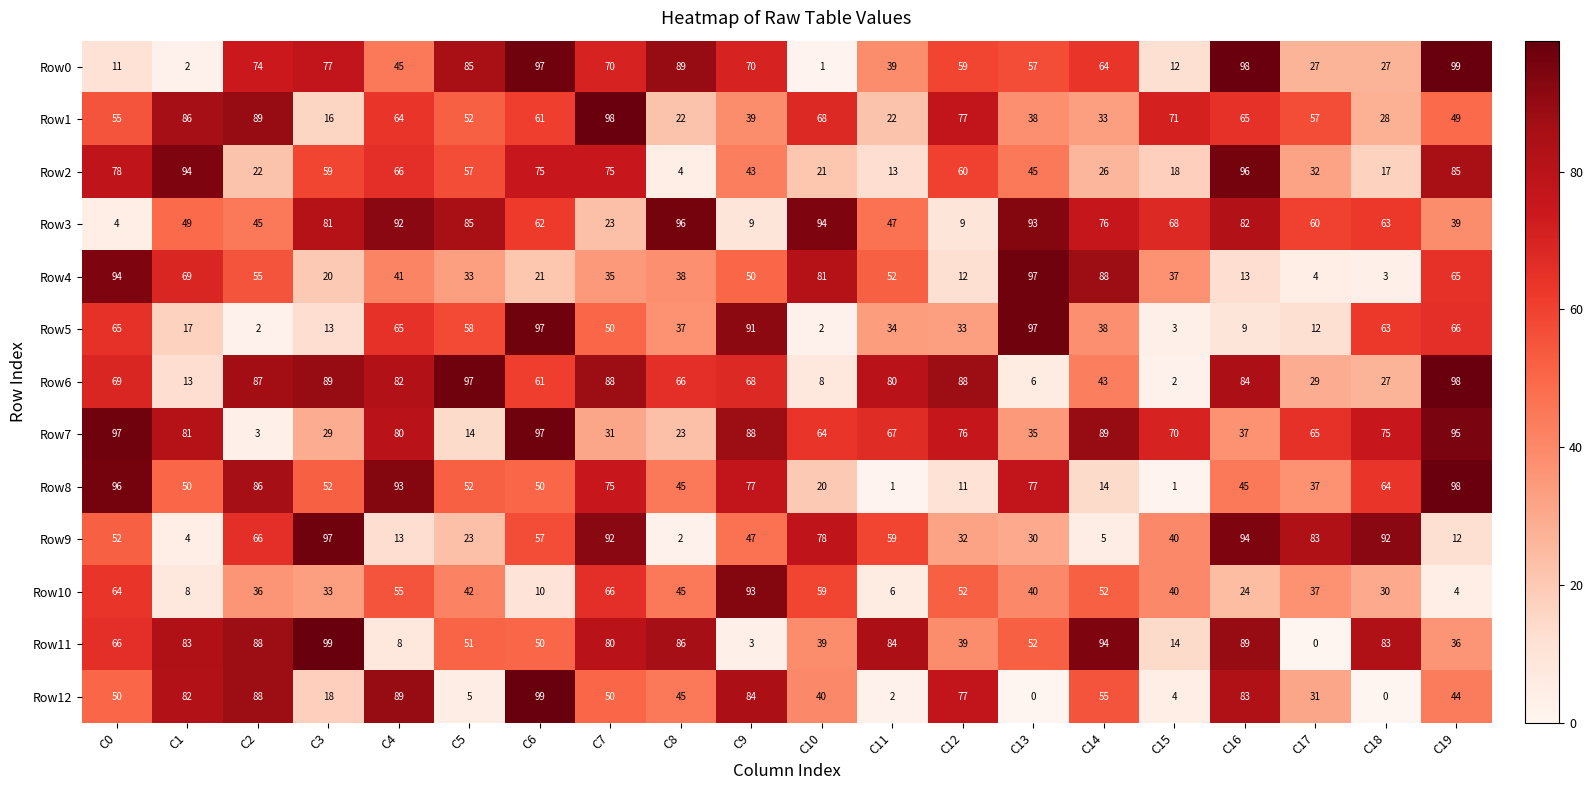

At which label is Row1 closest to 57?

C17